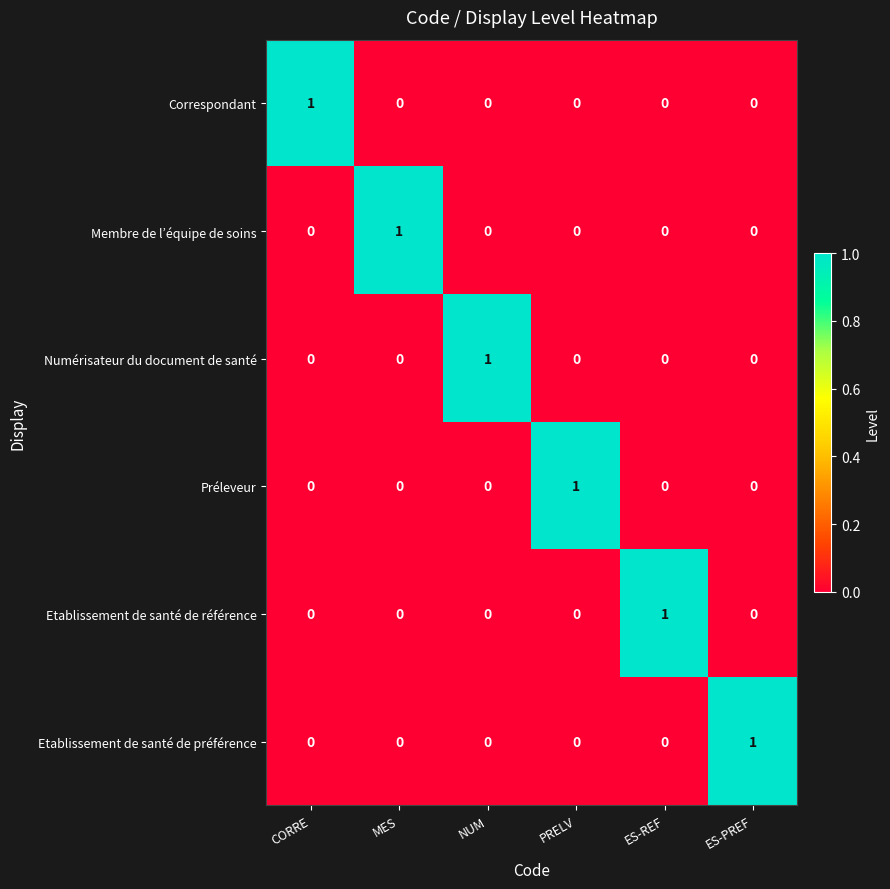

At how many categories does at least one series exceed 0?

6